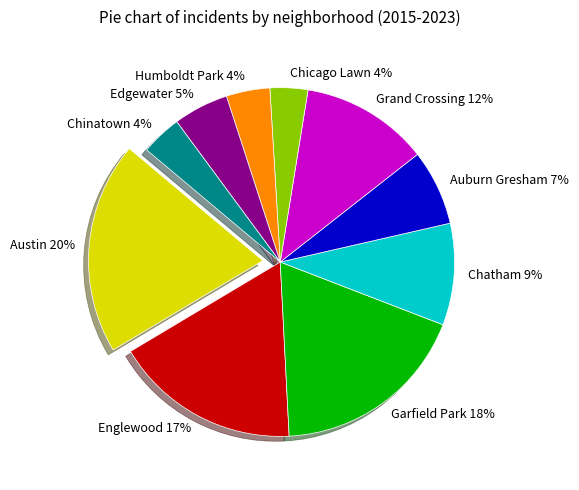

The Humboldt Park slice represents 4% of the pie. True or false?

True